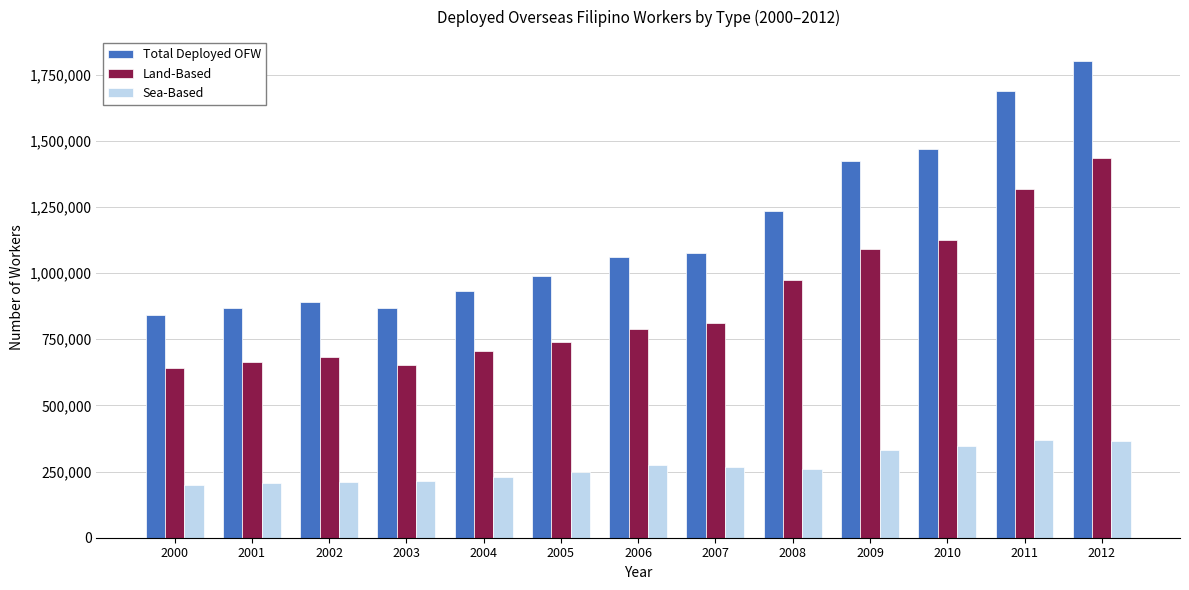

Rank the series by their average value, from highest to lowest.

Total Deployed OFW, Land-Based, Sea-Based